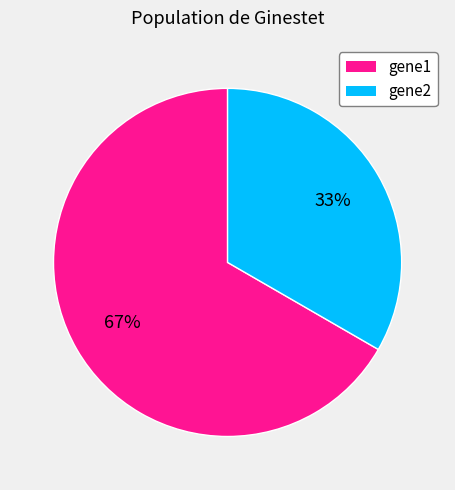

To the nearest percent, what is the average slice percentage?

50%